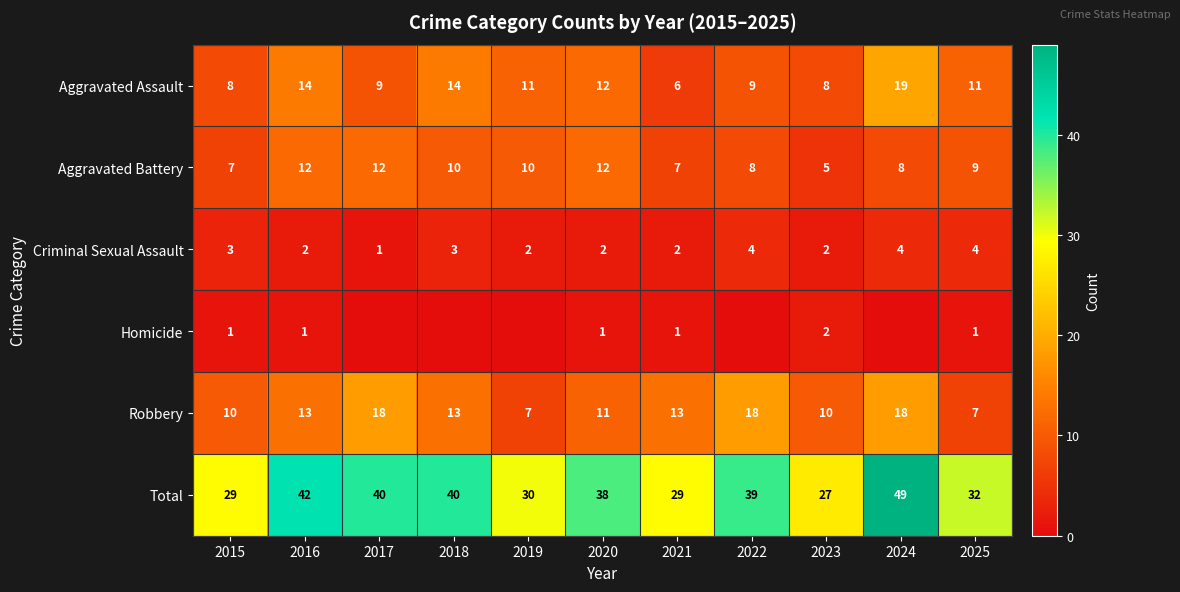

Is it true that Aggravated Battery equals 8 at 2022?

True